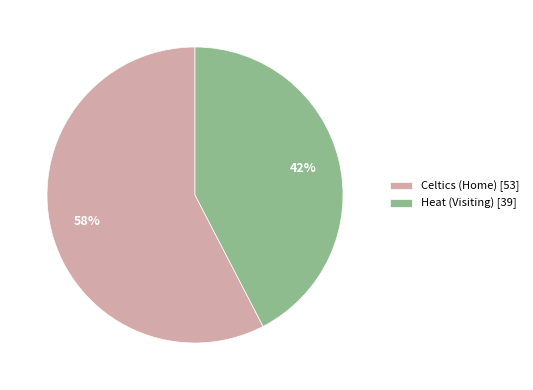

Which has a higher value, Celtics (Home) or Heat (Visiting)?

Celtics (Home)